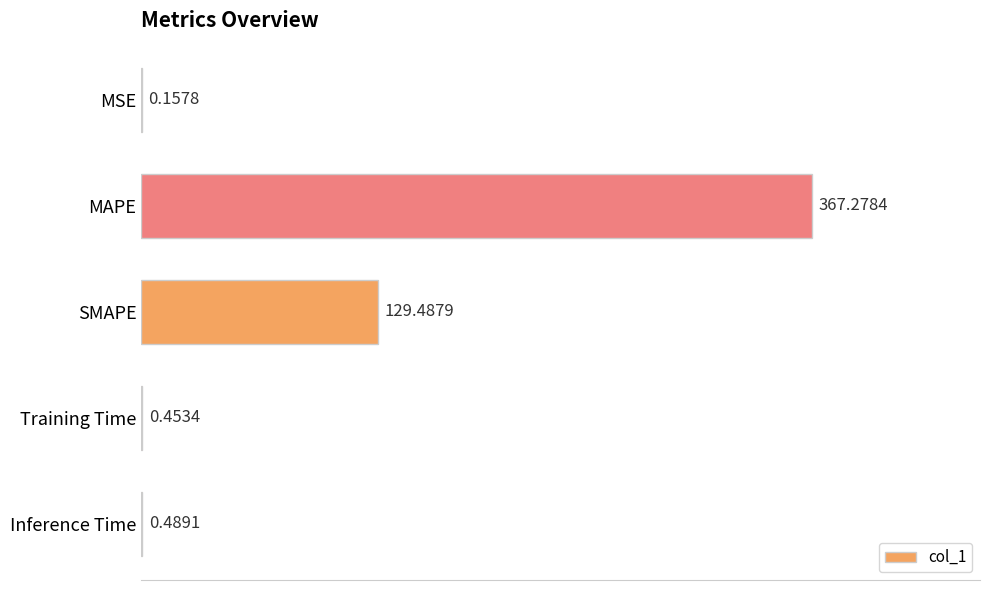

What is the sum of the values at Training Time and SMAPE?

129.9